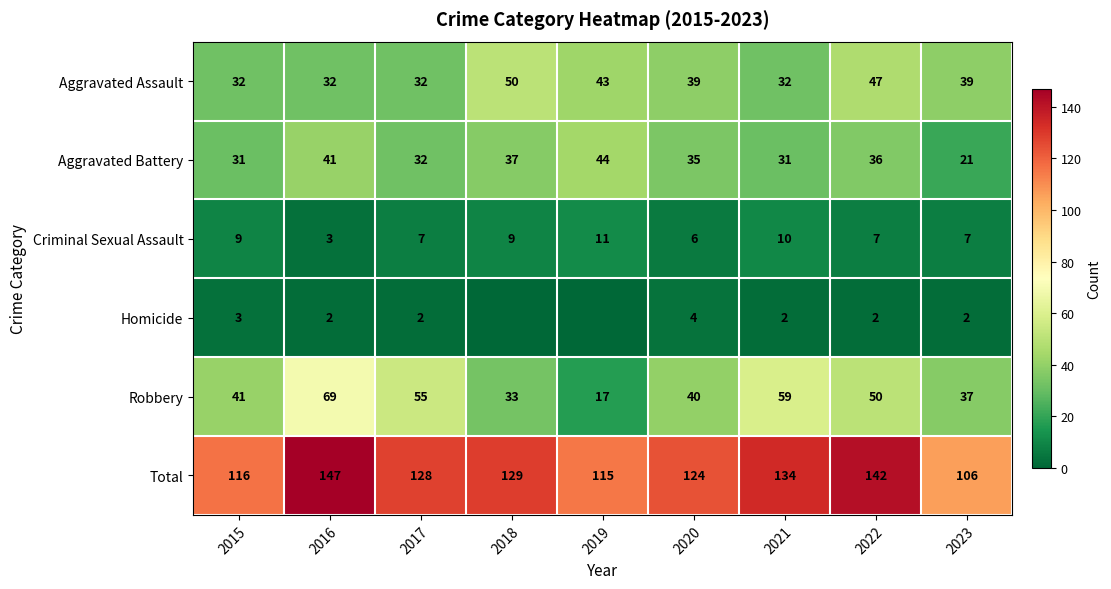

What is the average value of the Criminal Sexual Assault series?

8